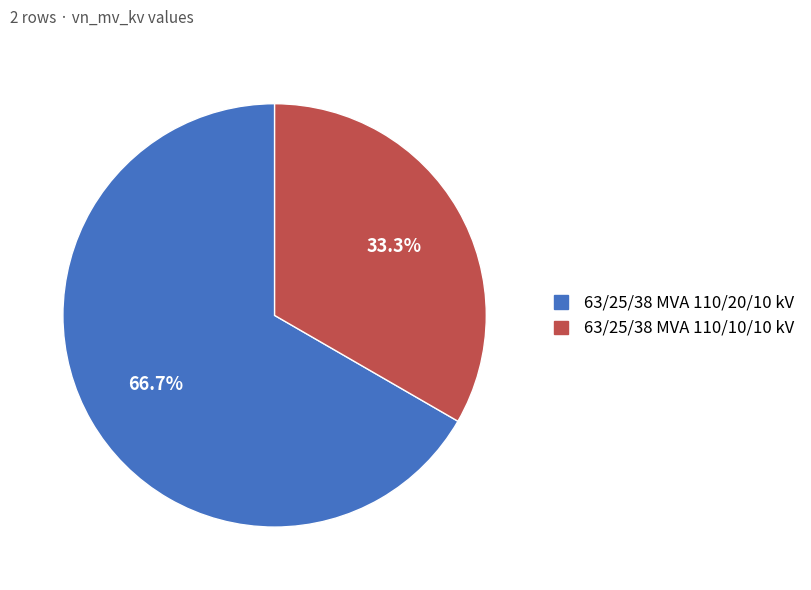

Rank the categories by value from highest to lowest.

63/25/38 MVA 110/20/10 kV, 63/25/38 MVA 110/10/10 kV